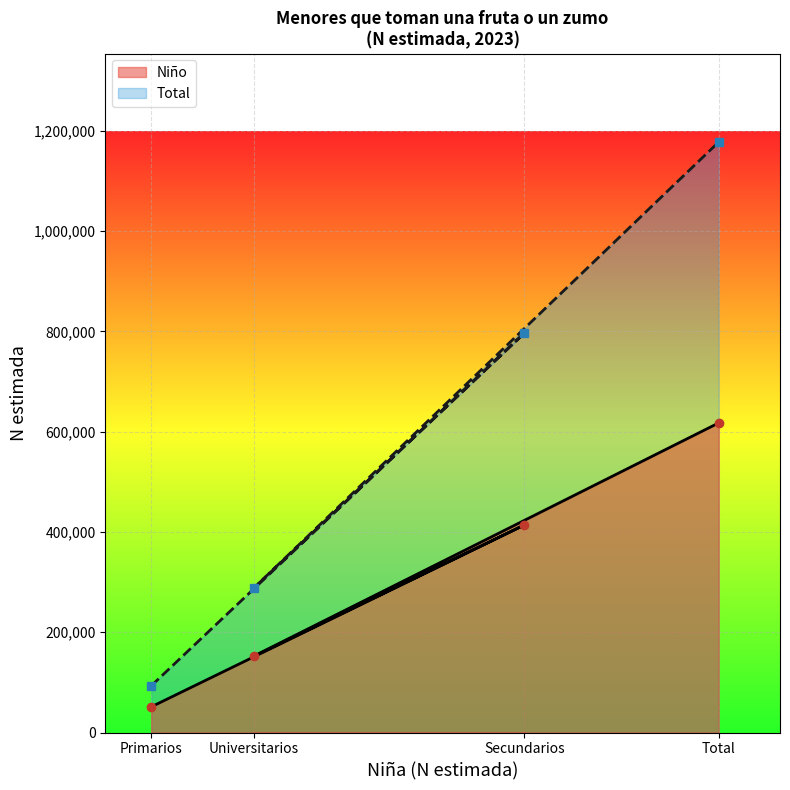

What is the sum of the Total values at Universitarios and Total?

1465610